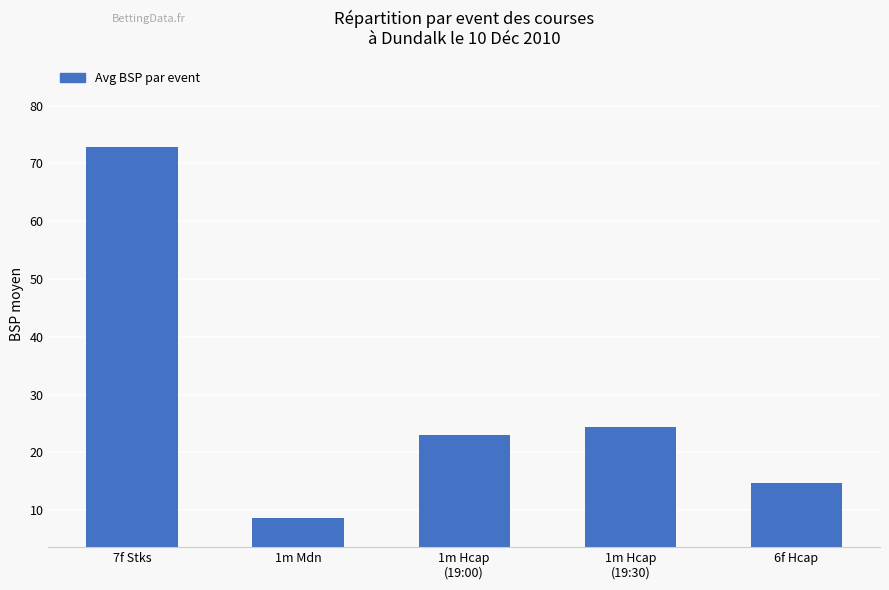

What is the average value?

28.7